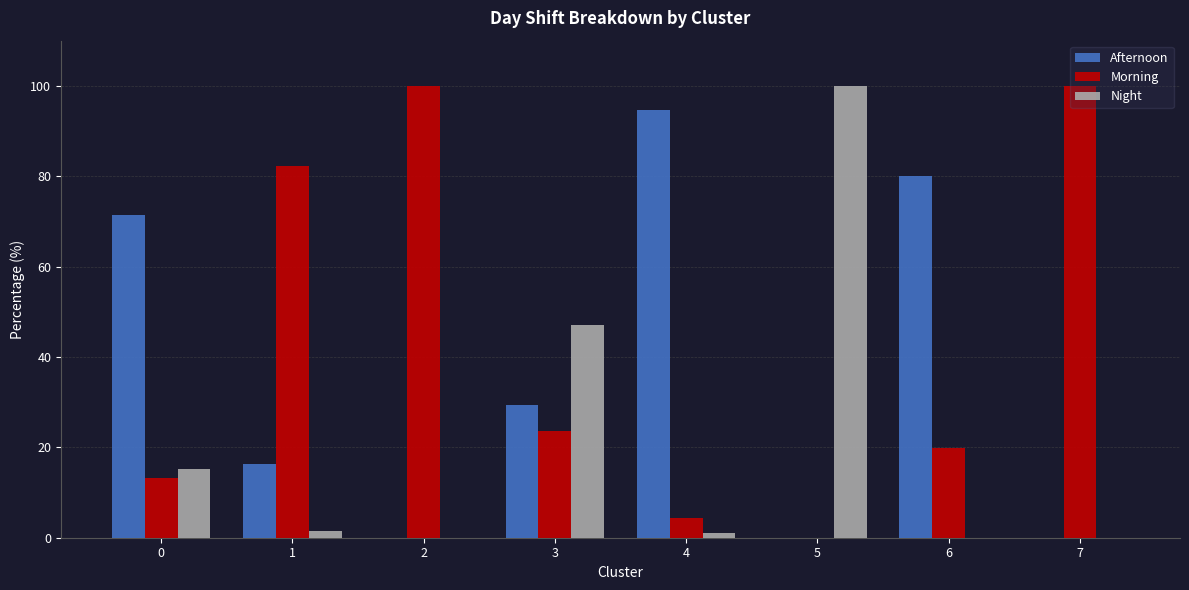

How many series are shown in this chart?

3